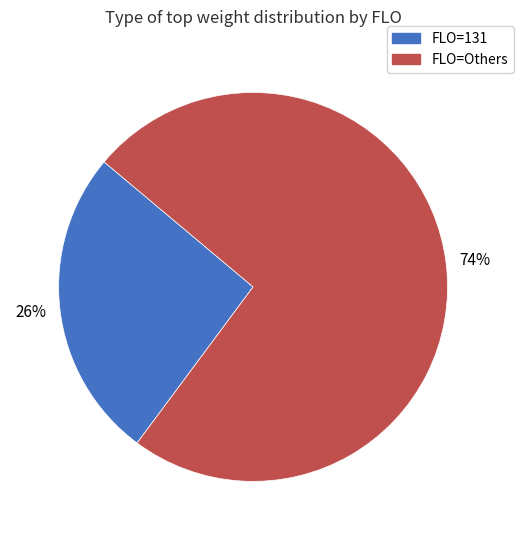

Which category has the smallest portion of the pie?

FLO=131